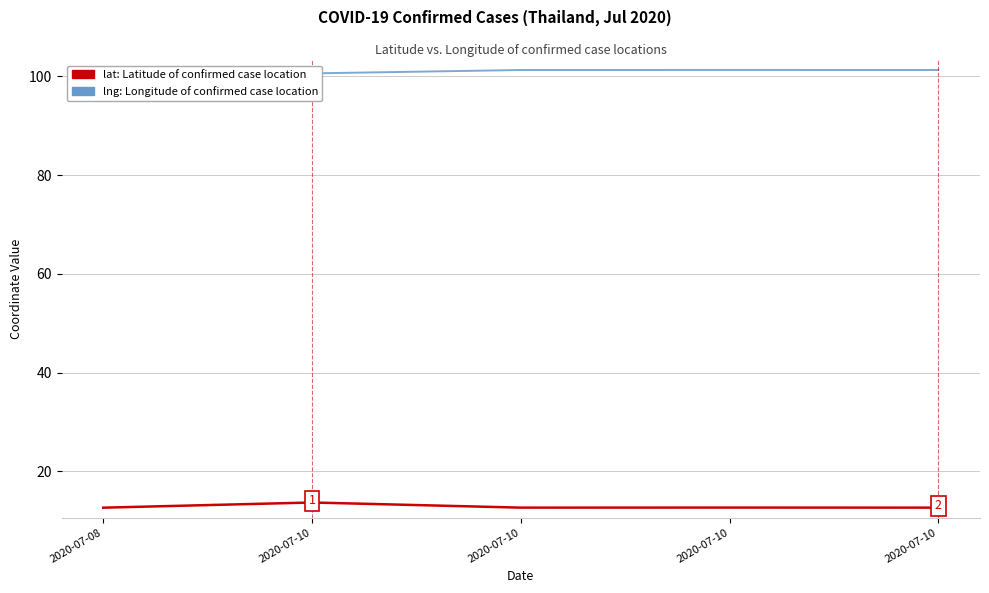

True or false: lat: Latitude of confirmed case location and lng: Longitude of confirmed case location intersect in this chart.

False